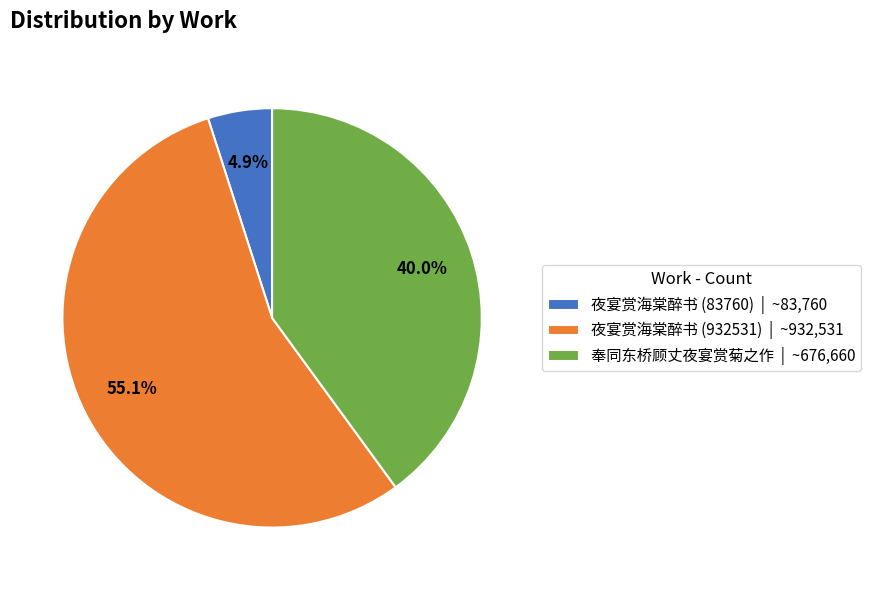

Count the number of slices in the pie.

3